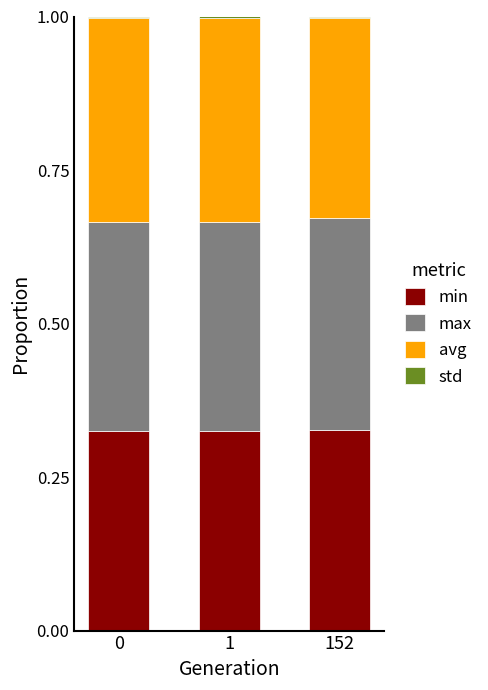

The value of min at 0 is 0.2. True or false?

False